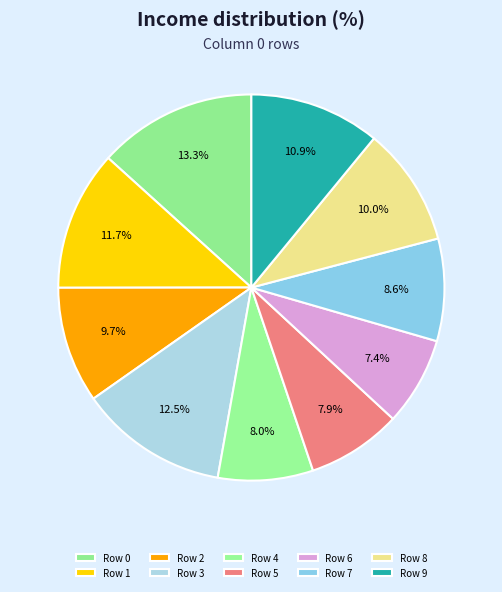

Count the number of slices in the pie.

10